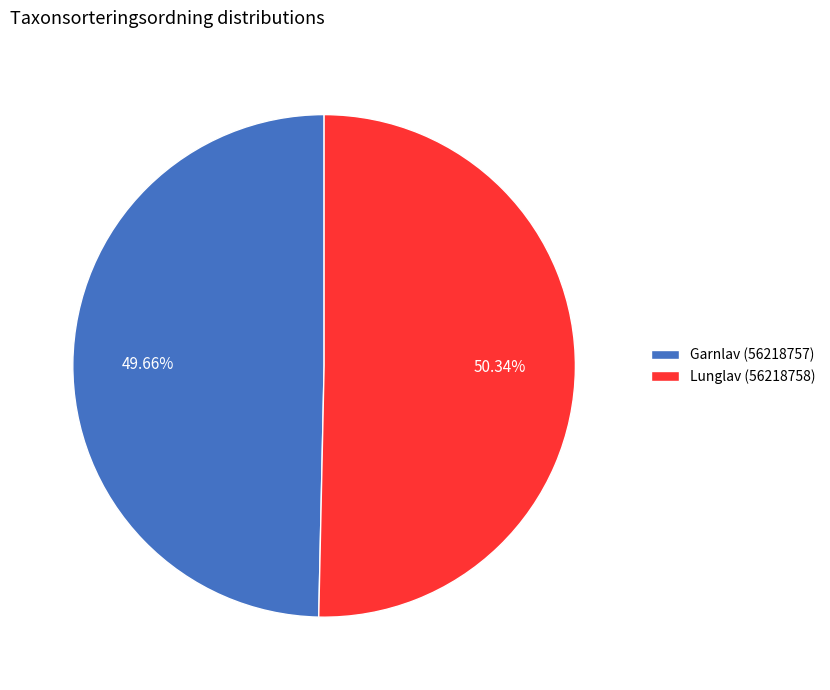

Which slice is the largest?

Lunglav (56218758)